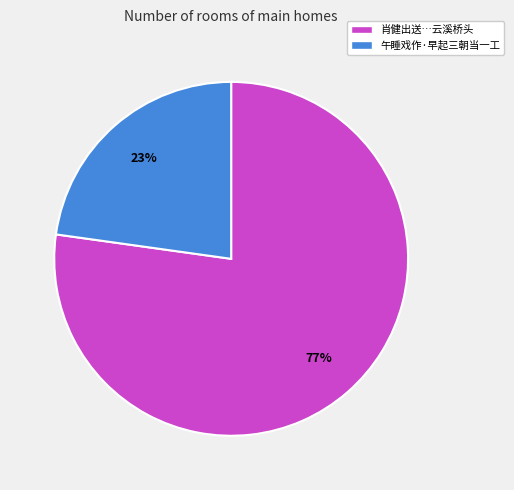

The 午睡戏作·早起三朝当一工 slice represents 23% of the pie. True or false?

True